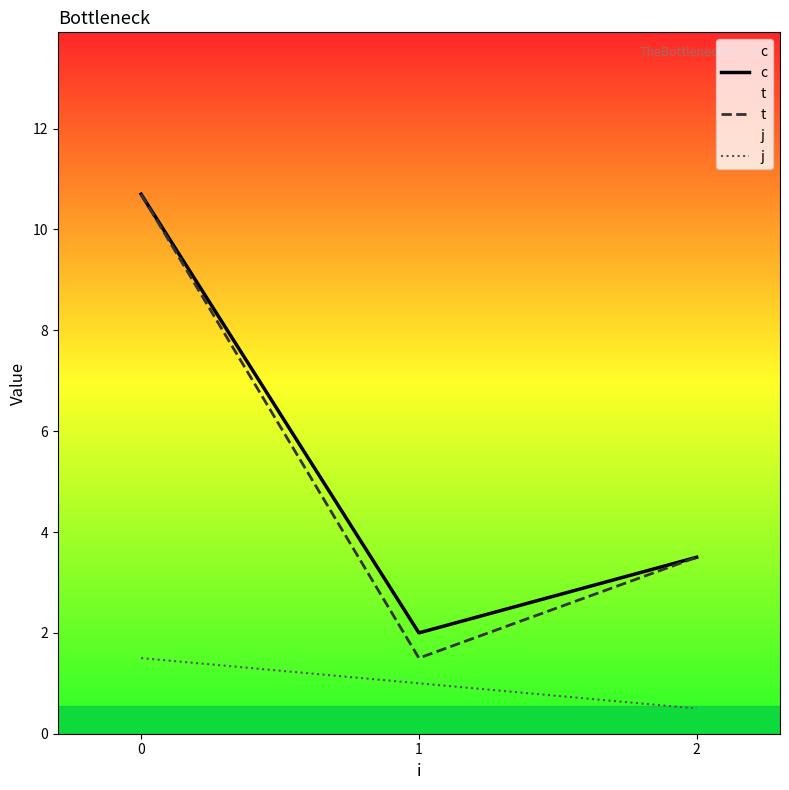

At 0, list the series in order from smallest to largest.

j, c, t